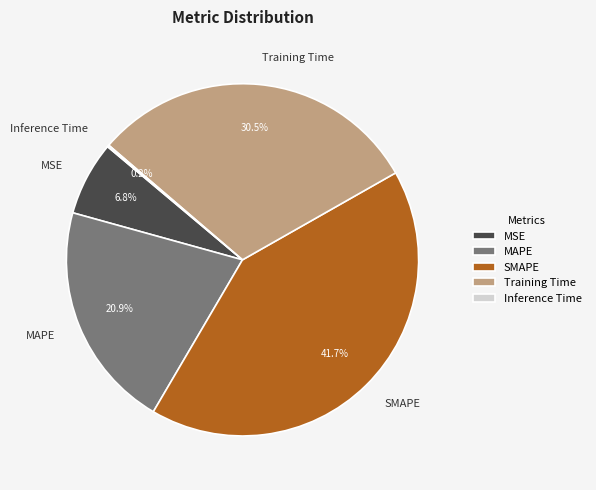

Is SMAPE the majority of the pie?

No